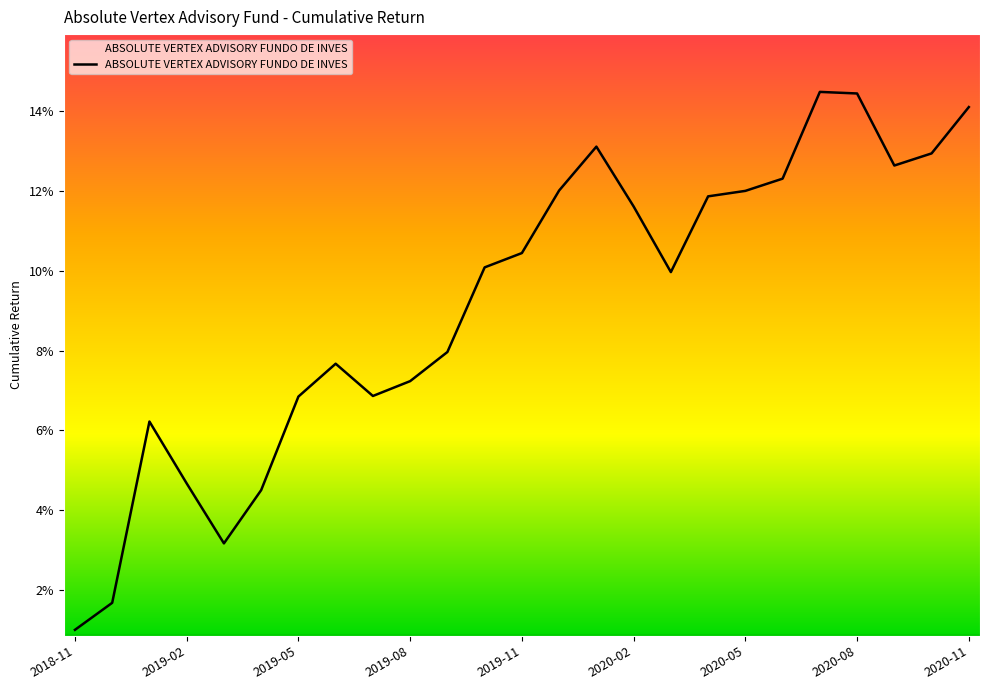

Does the chart have visible grid lines?

No